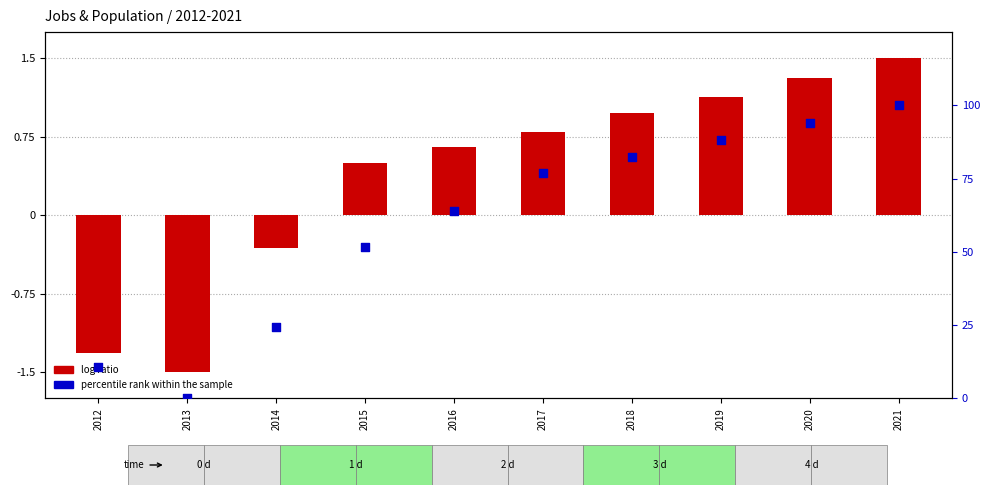

What are all the series names shown in the legend?

log ratio, percentile rank within the sample